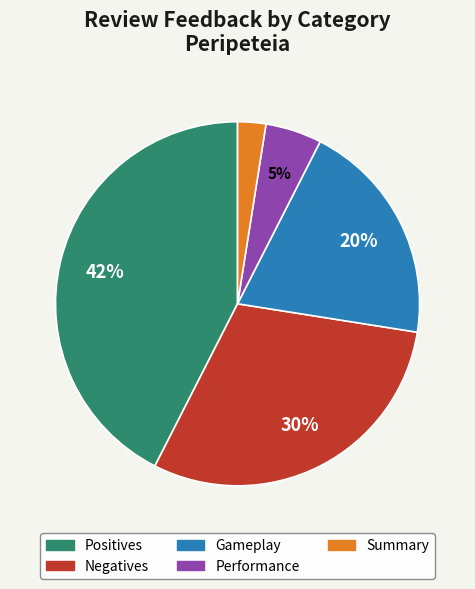

Which slice is the smallest?

Summary